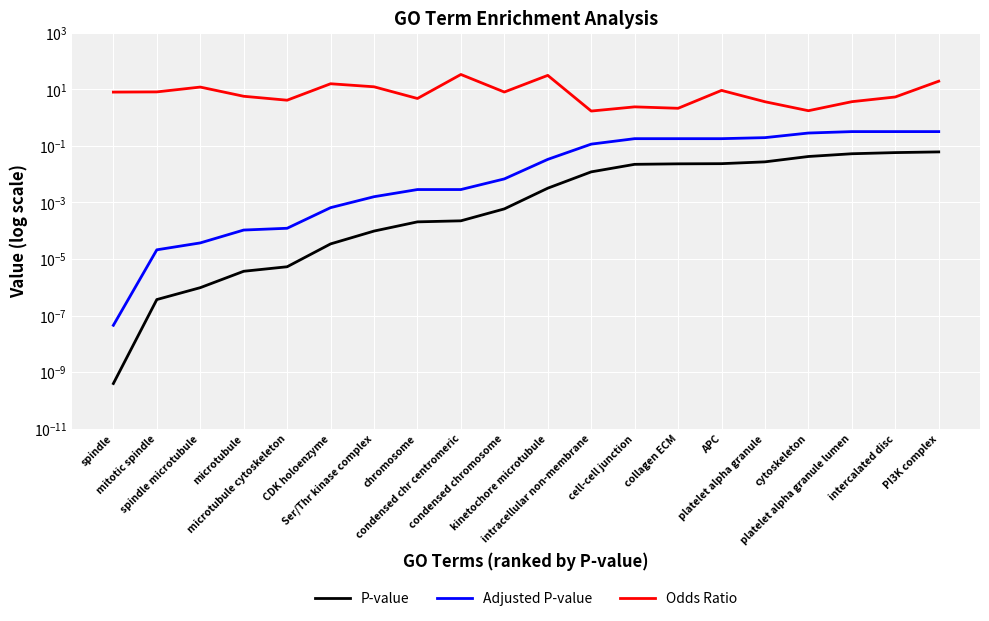

What is the difference between the second highest and minimum values in the Odds Ratio series?

29.7